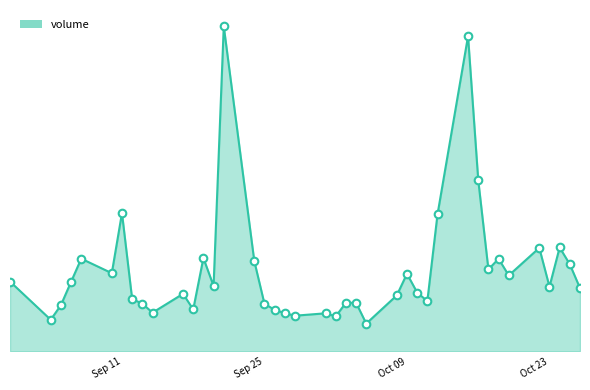

Does the chart have visible grid lines?

No